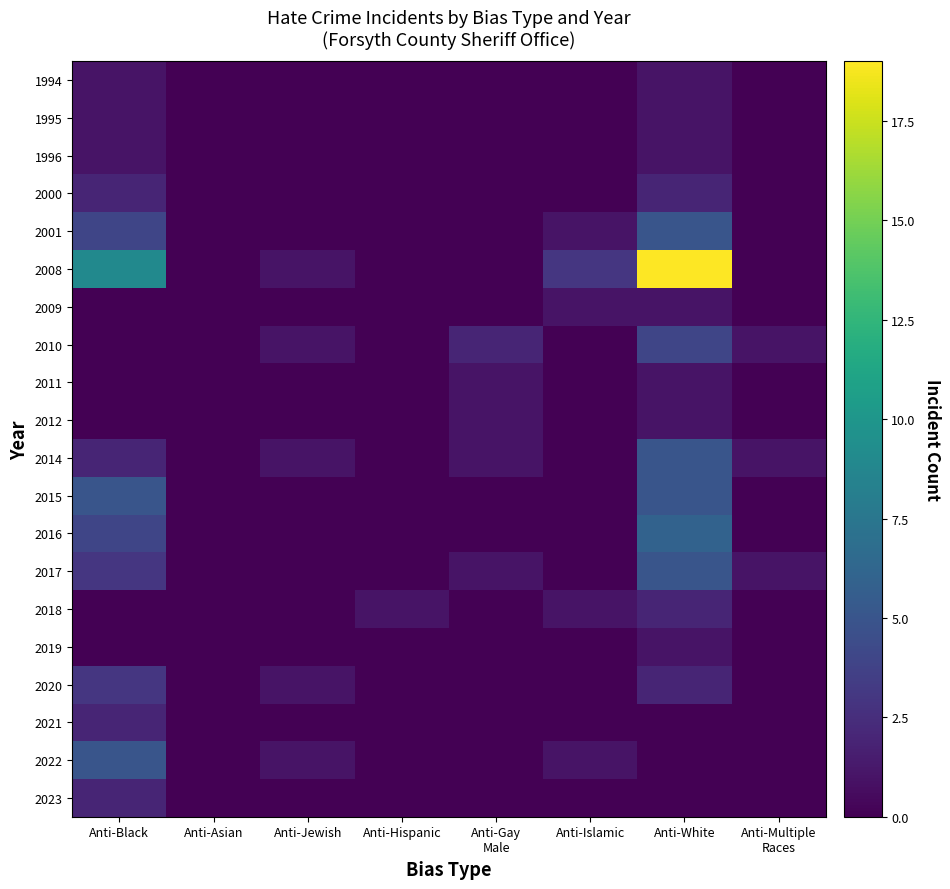

Rank the series at Anti-Multiple Races from lowest to highest value.

1994, 1995, 1996, 2000, 2001, 2008, 2009, 2011, 2012, 2015, 2016, 2018, 2019, 2020, 2021, 2022, 2023, 2010, 2014, 2017